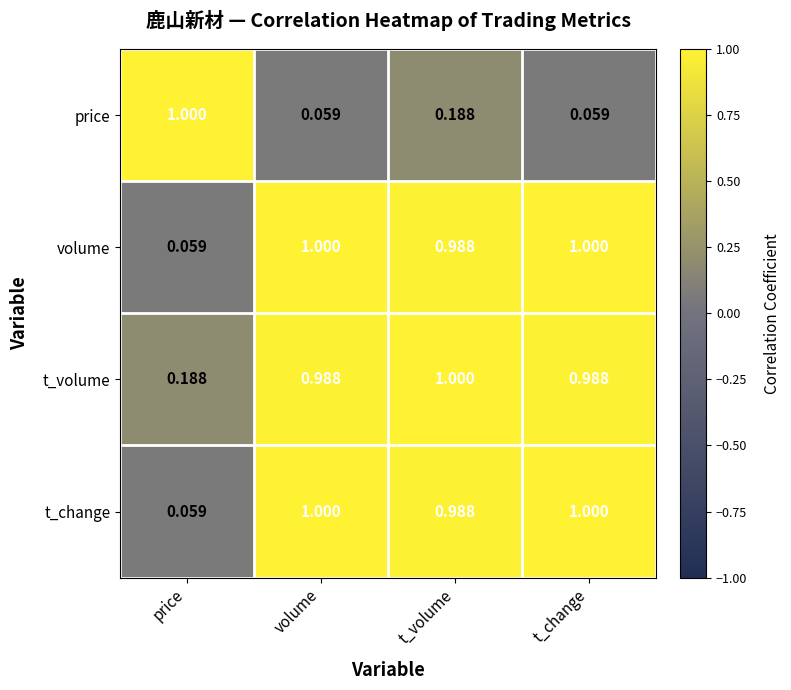

Which category has the highest value in the price series?

price